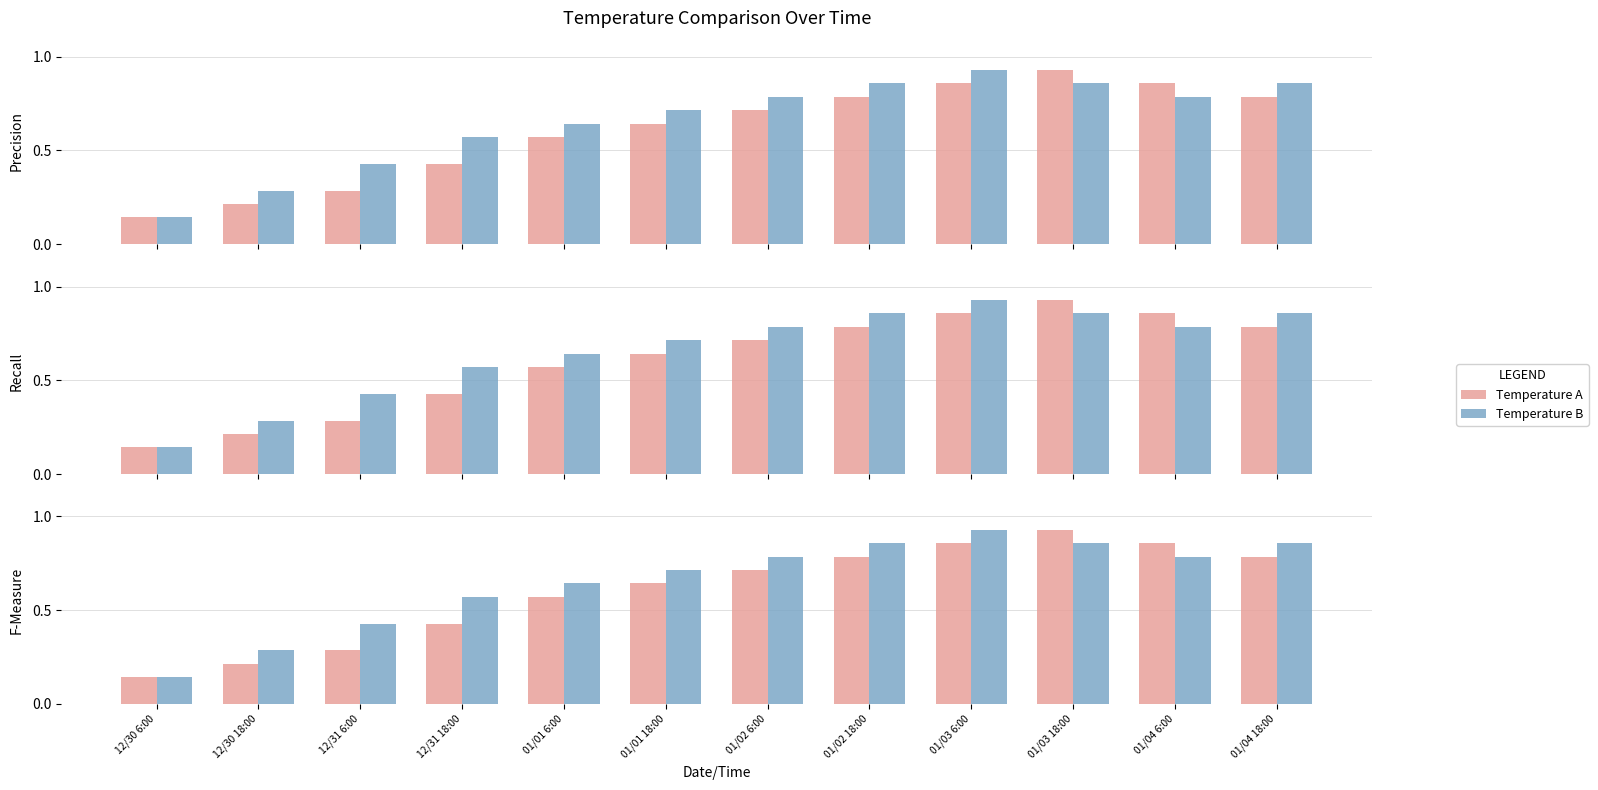

List the series in order of their overall mean, lowest first.

Temperature A, Temperature B